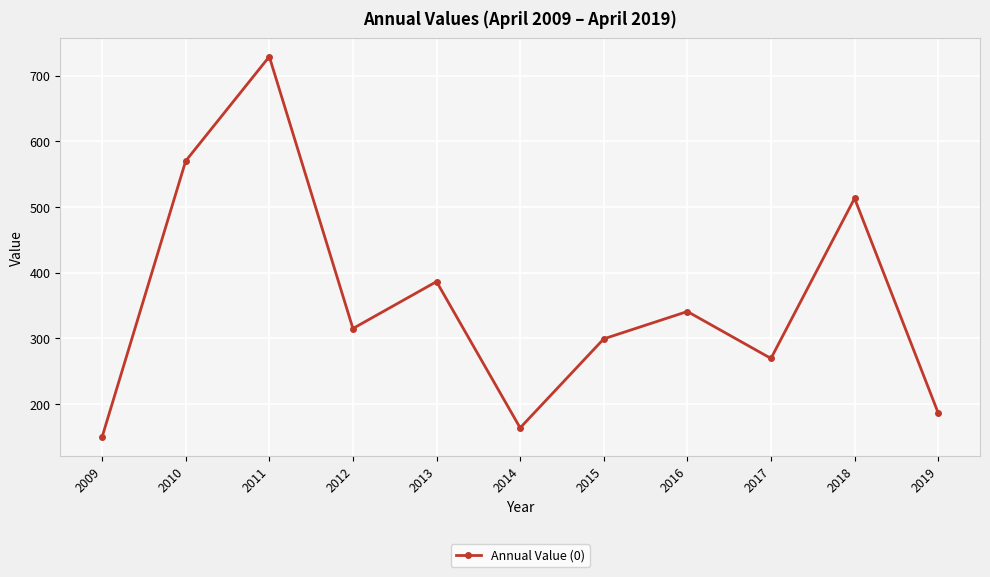

Rank the categories by value from lowest to highest.

2009, 2014, 2019, 2017, 2015, 2012, 2016, 2013, 2018, 2010, 2011